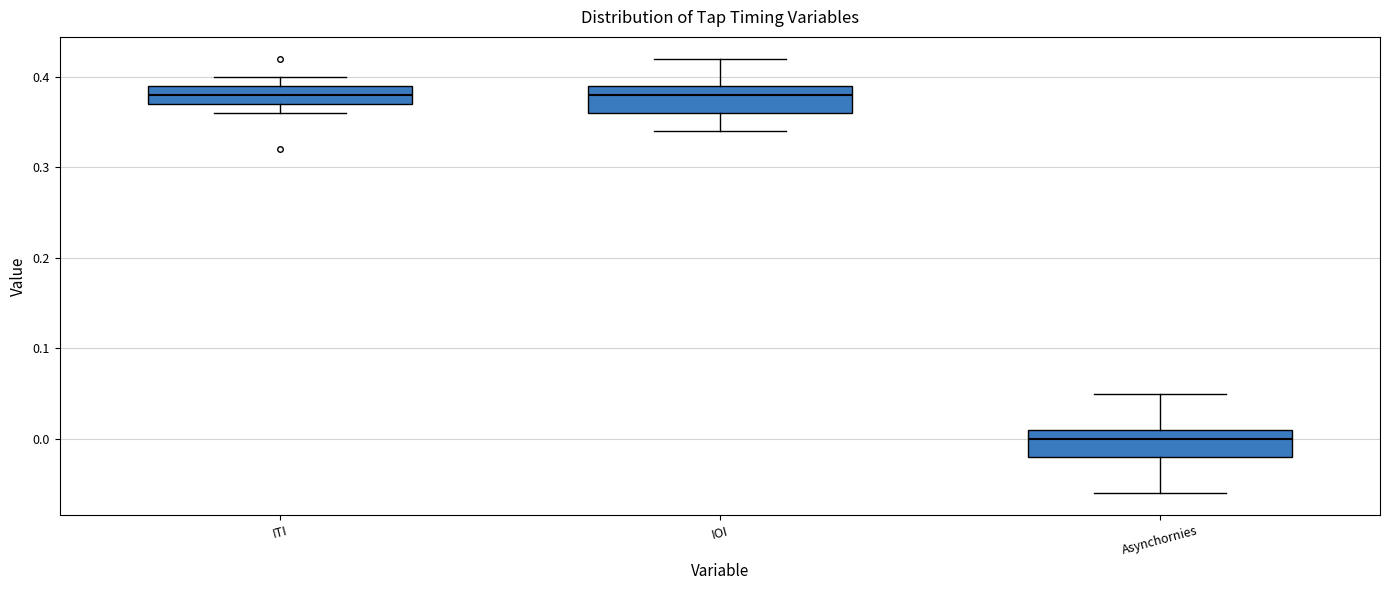

Where does the lower whisker of the box for ITI end on the y-axis? The values are not printed on the chart, so give them approximately, as read against the axis.

0.36